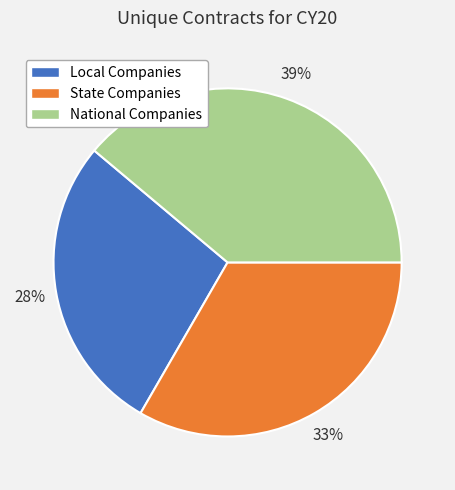

Is it true that State Companies is 44% of the pie?

False